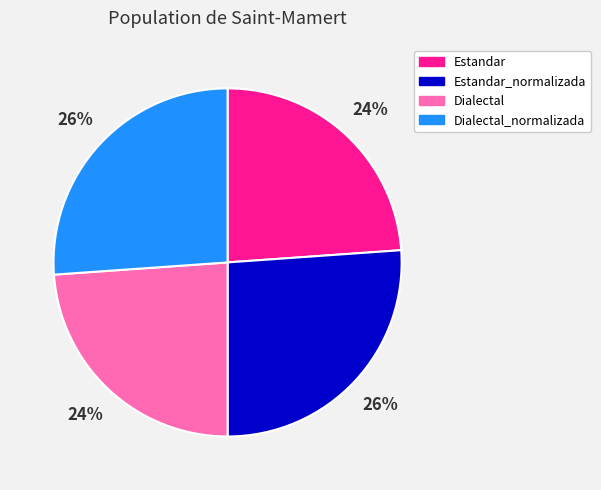

Do Estandar_normalizada and Dialectal_normalizada together represent more than half of the pie?

Yes